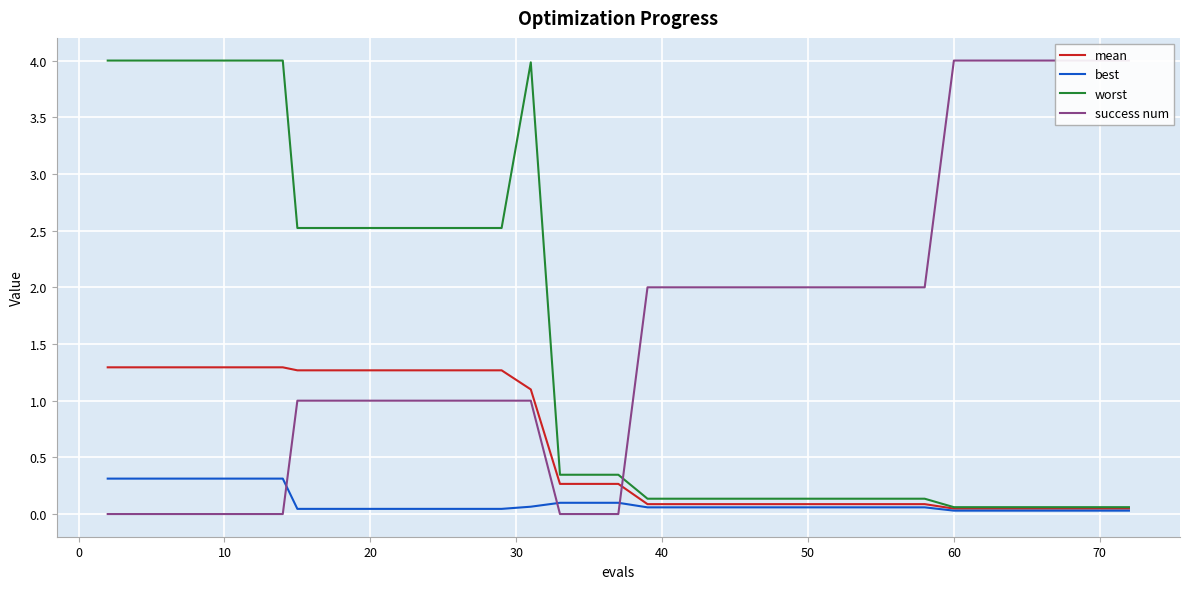

What is the maximum value for worst?

4.0